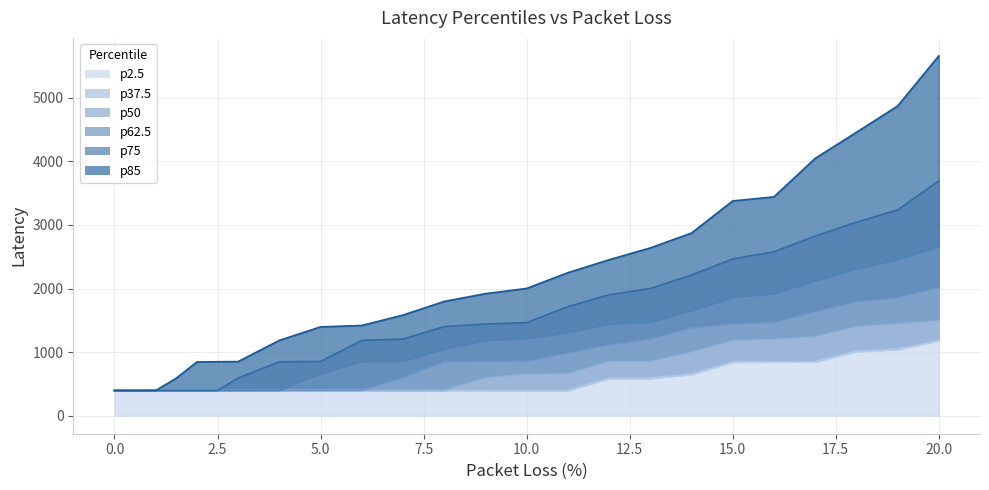

What is the maximum value shown in the chart?

5657.5